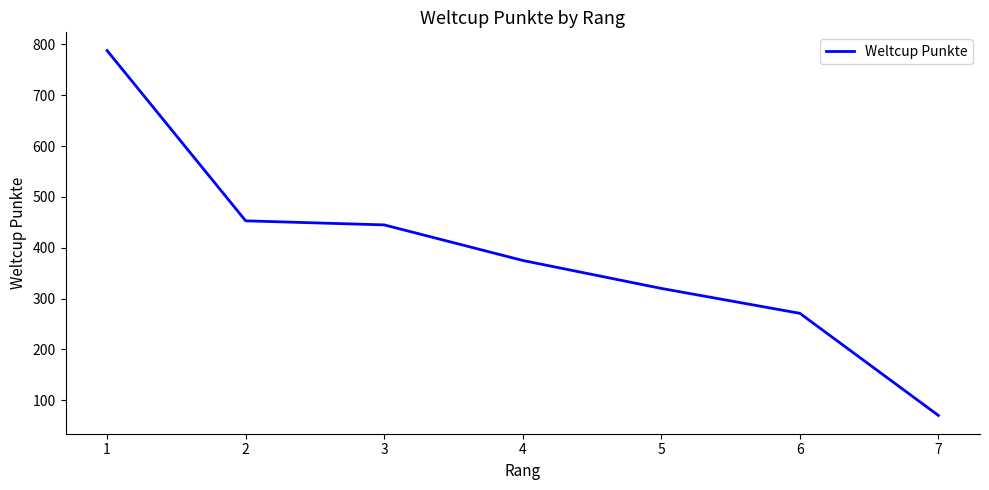

Does the chart display data point markers on the line(s)?

No